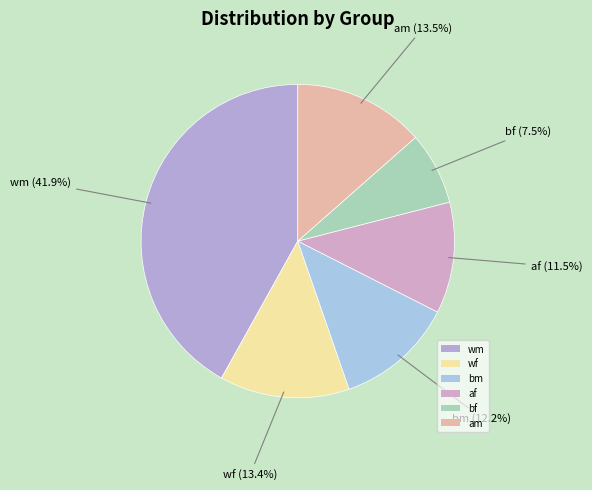

Is the sum of bf and af greater than half?

No